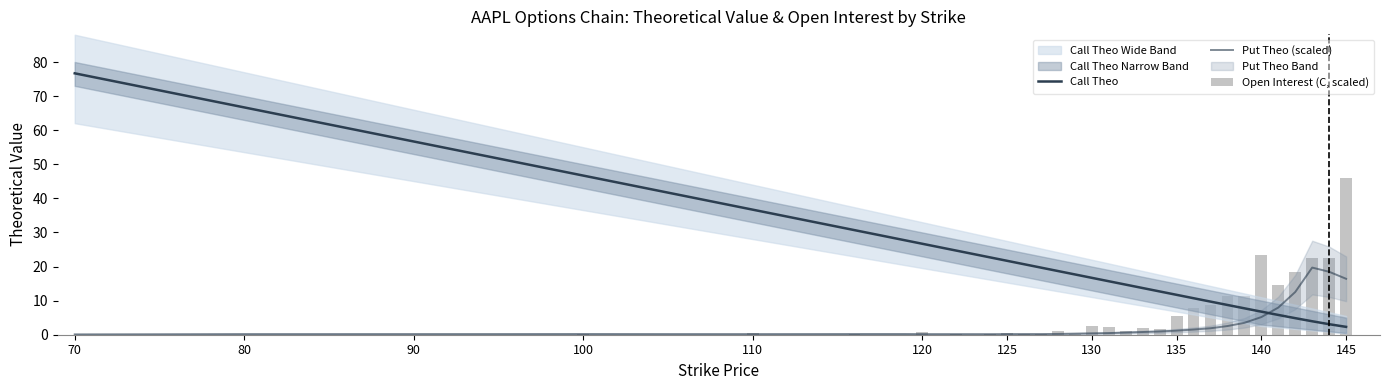

What is the label of the 3rd bar from the left?

80